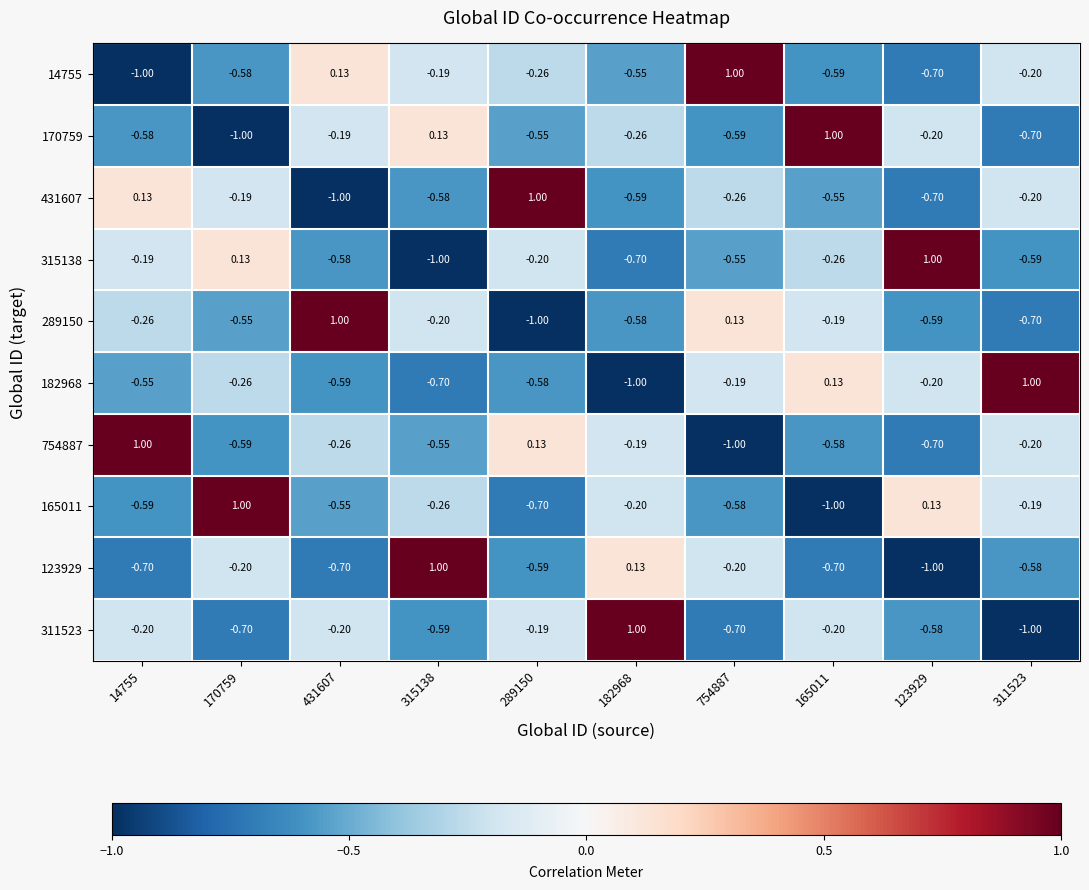

At how many categories does at least one series exceed 0?

10